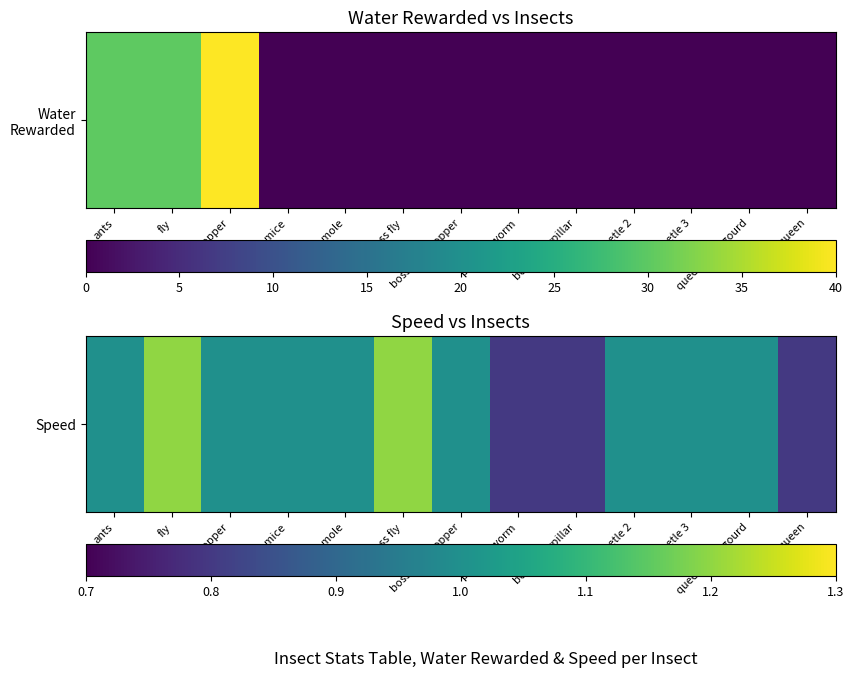

True or false: the data shows 0.2 at queen bittergourd.

False